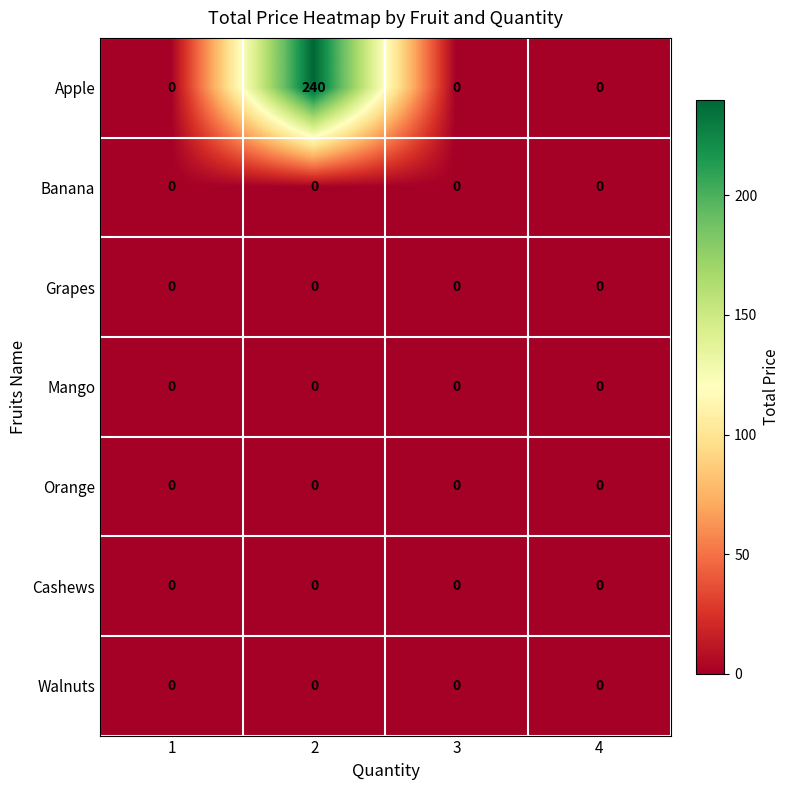

Which series has the widest spread of values?

Apple